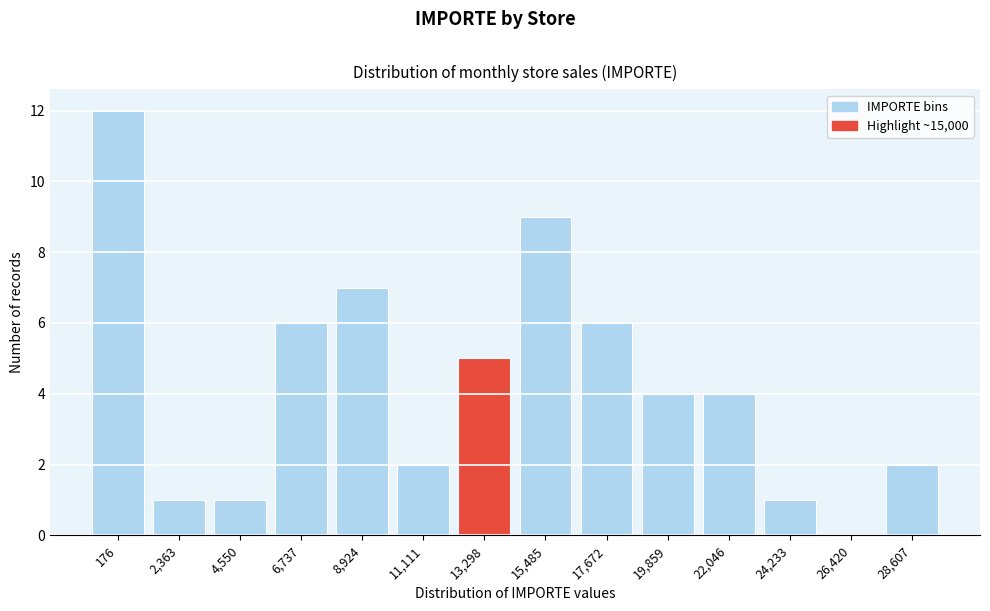

Reading right to left, transcribe all the data shown in this chart.

28,607=2	26,420=0	24,233=1	22,046=4	19,859=4	17,672=6	15,485=9	13,298=5	11,111=2	8,924=7	6,737=6	4,550=1	2,363=1	176=12